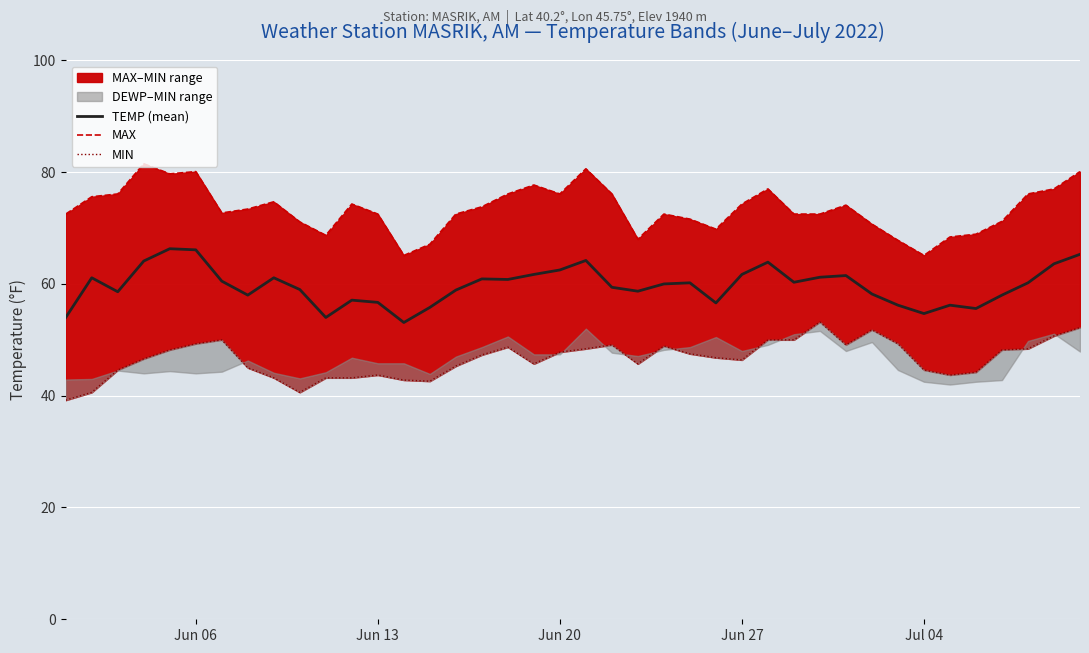

True or false: MAX and MIN cross at least once.

False